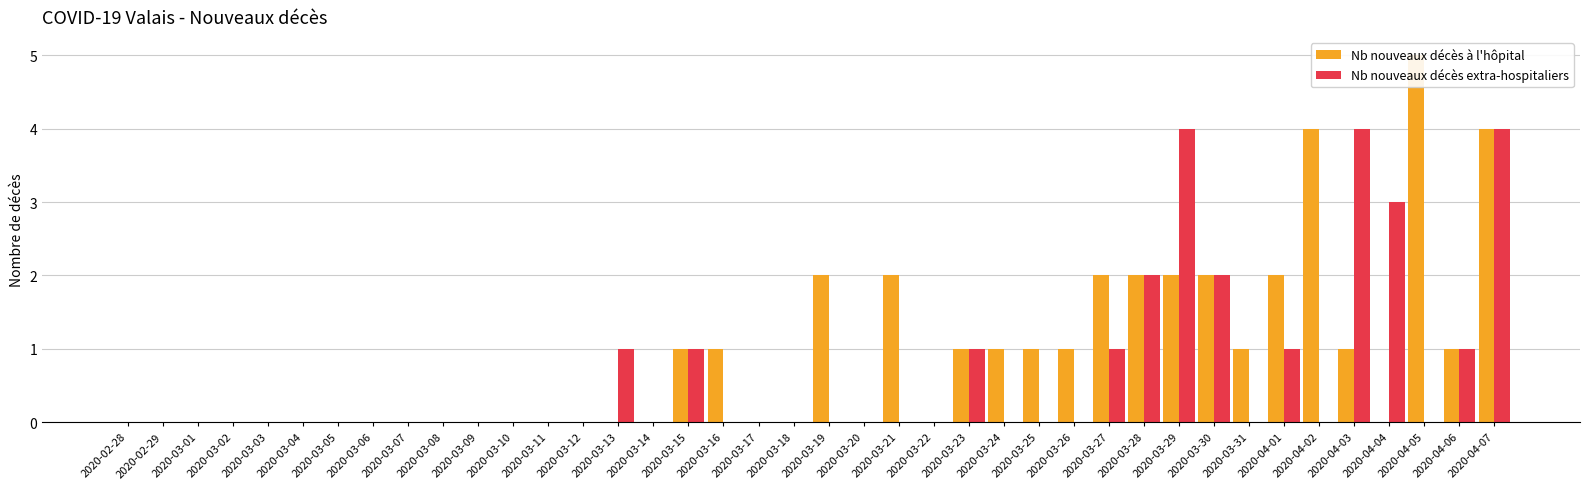

Rank the series by their maximum value, from highest to lowest.

Nb nouveaux décès à l'hôpital, Nb nouveaux décès extra-hospitaliers